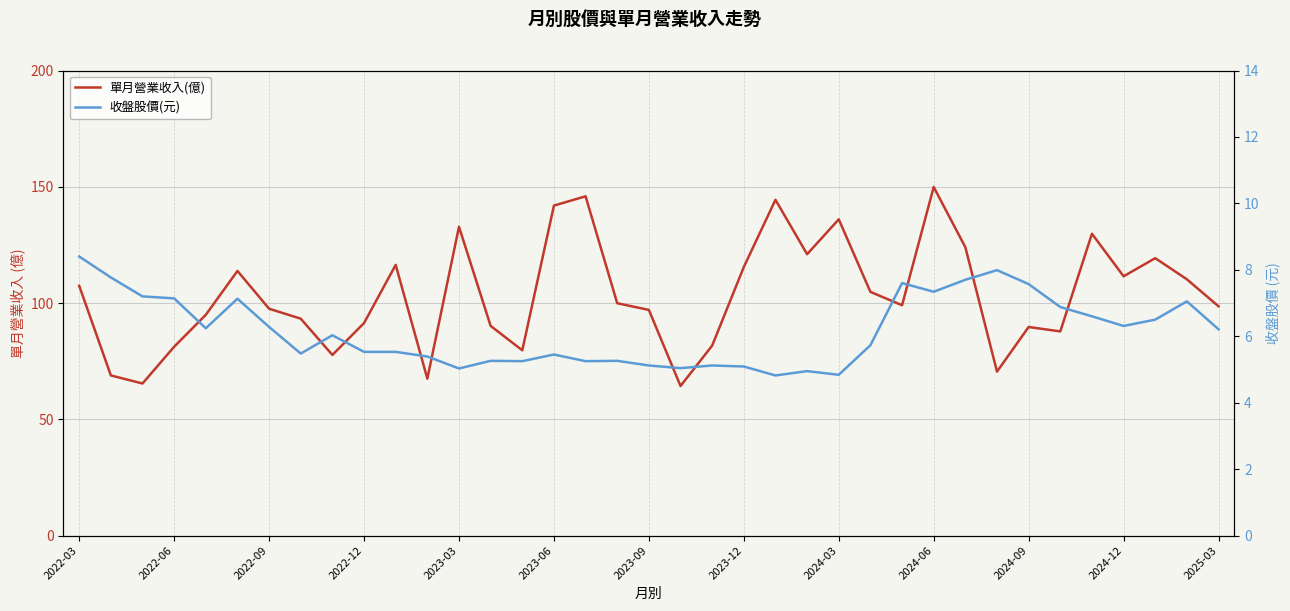

Rank the series by their maximum value, from lowest to highest.

收盤股價(元), 單月營業收入(億)